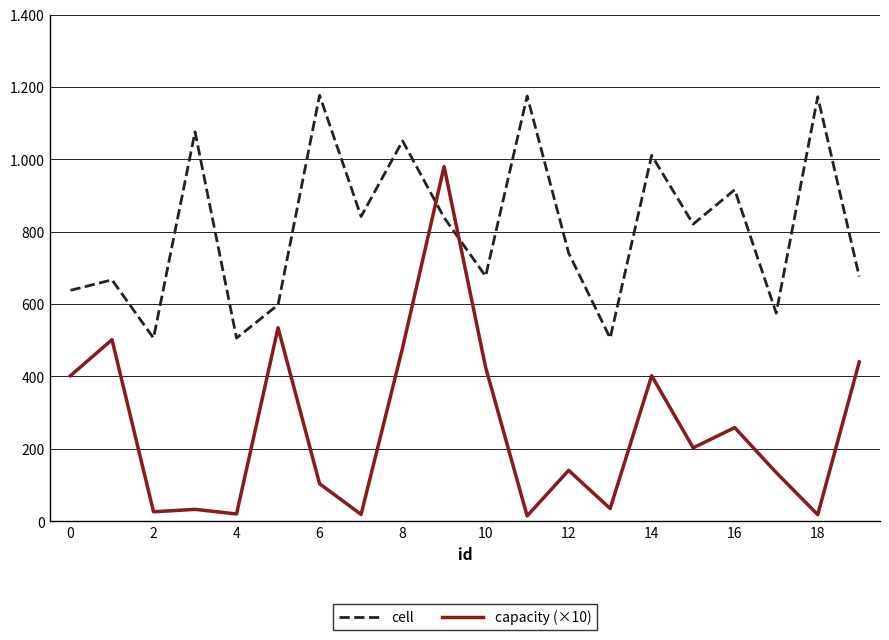

Which series has the largest total across all categories?

cell